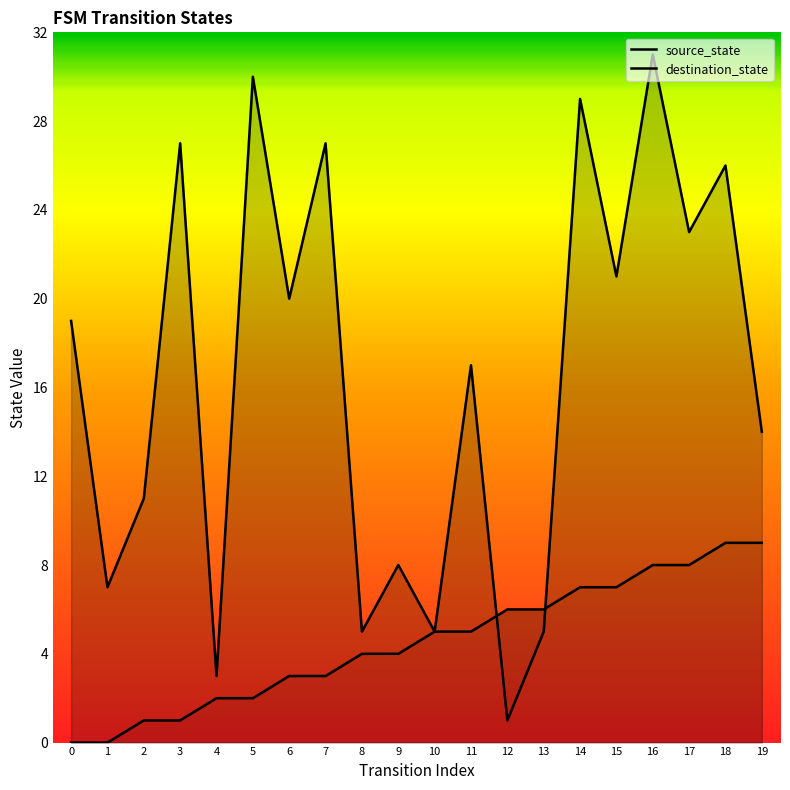

What is the greatest value displayed?

31